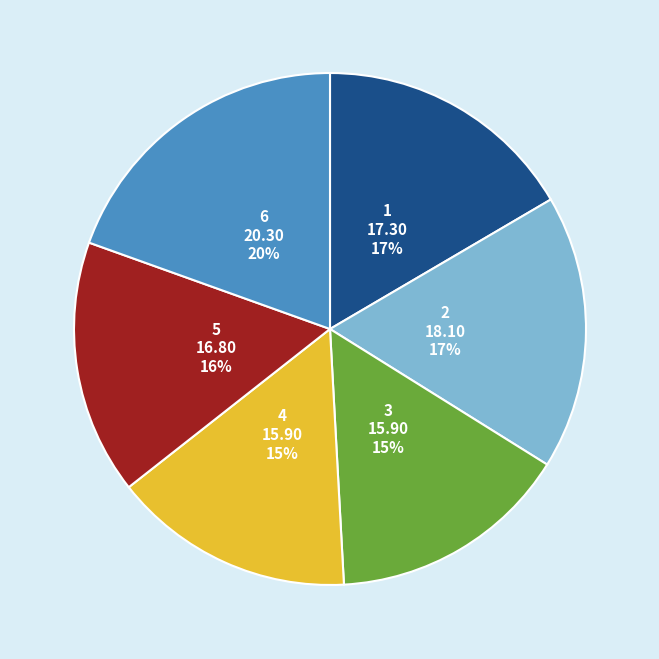

Is there a majority slice in this chart?

No